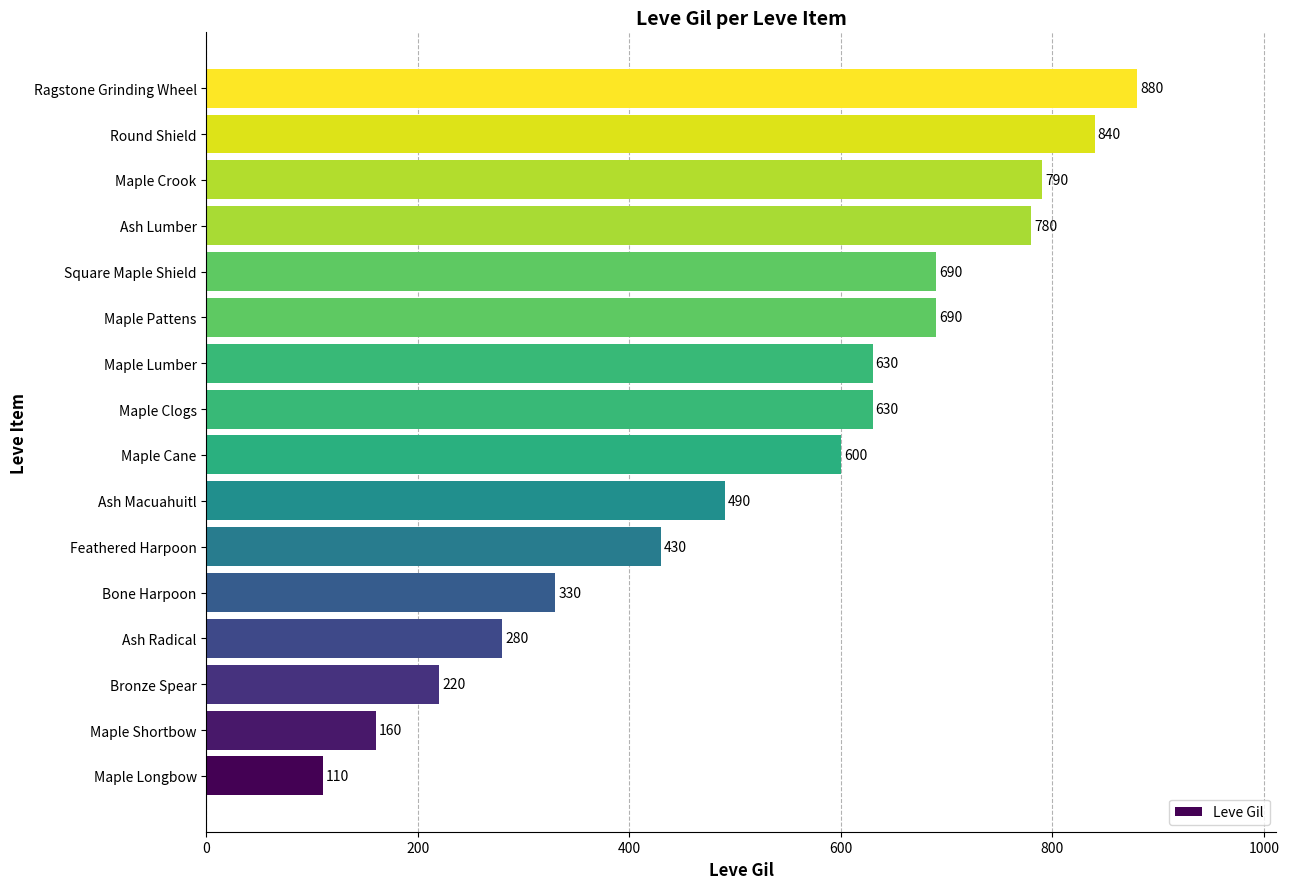

What is the smallest value displayed?

110